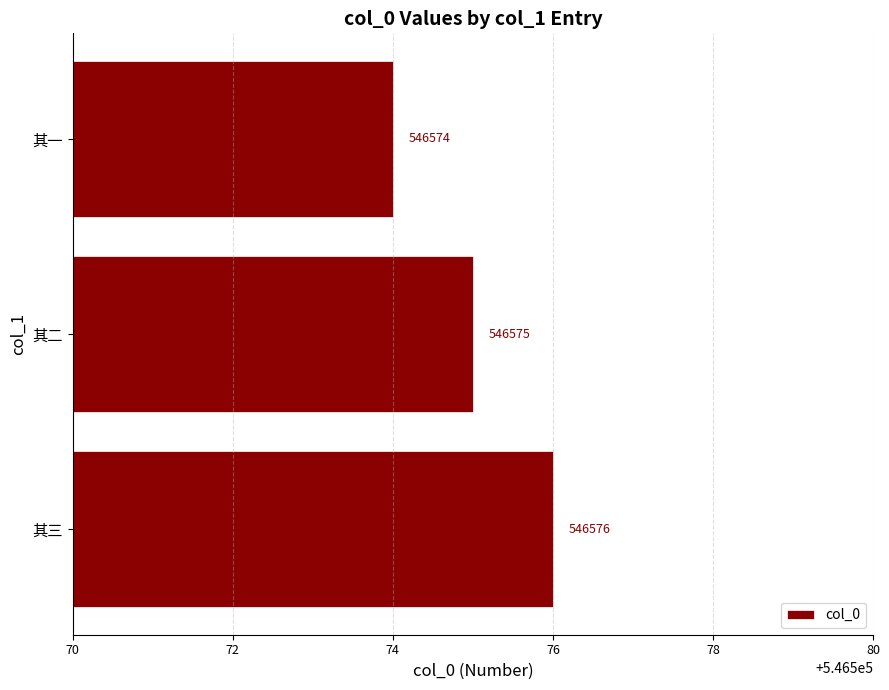

Reading top to bottom, extract all data points from this chart.

546574	546575	546576